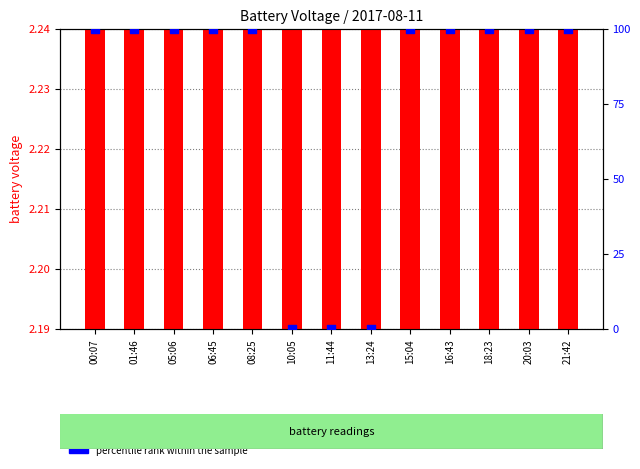

Which series contains the lowest Y value?

percentile rank within the sample